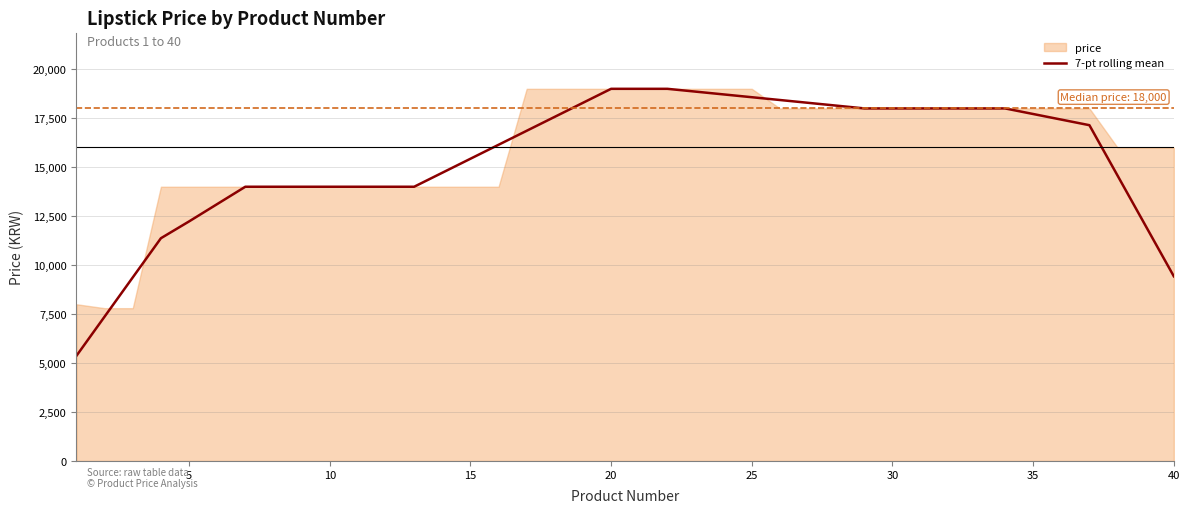

What is the lowest value of the 7-pt rolling mean series?

5371.4